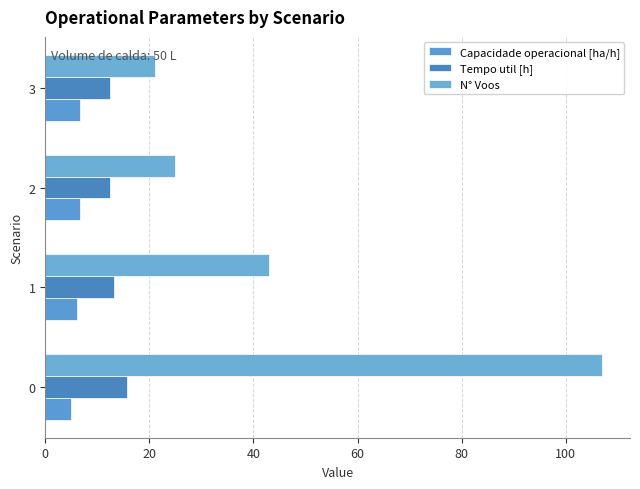

Rank the series by their average value, from highest to lowest.

N° Voos, Tempo util [h], Capacidade operacional [ha/h]